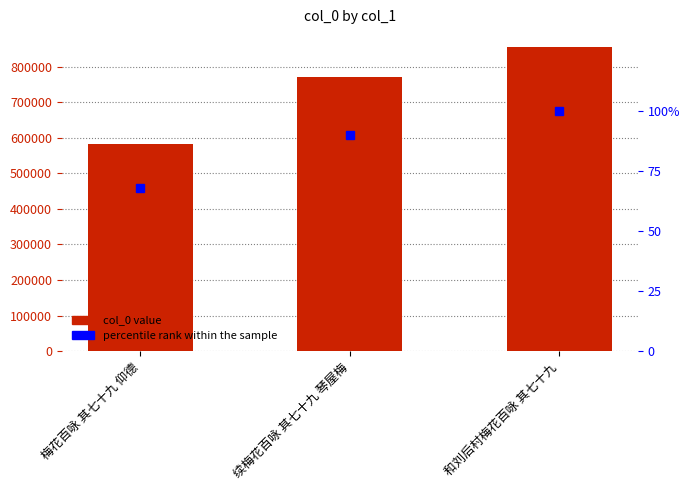

Between 续梅花百咏 其七十九 琴屋梅 and 和刘后村梅花百咏 其七十九, which series saw the biggest shift?

col_0